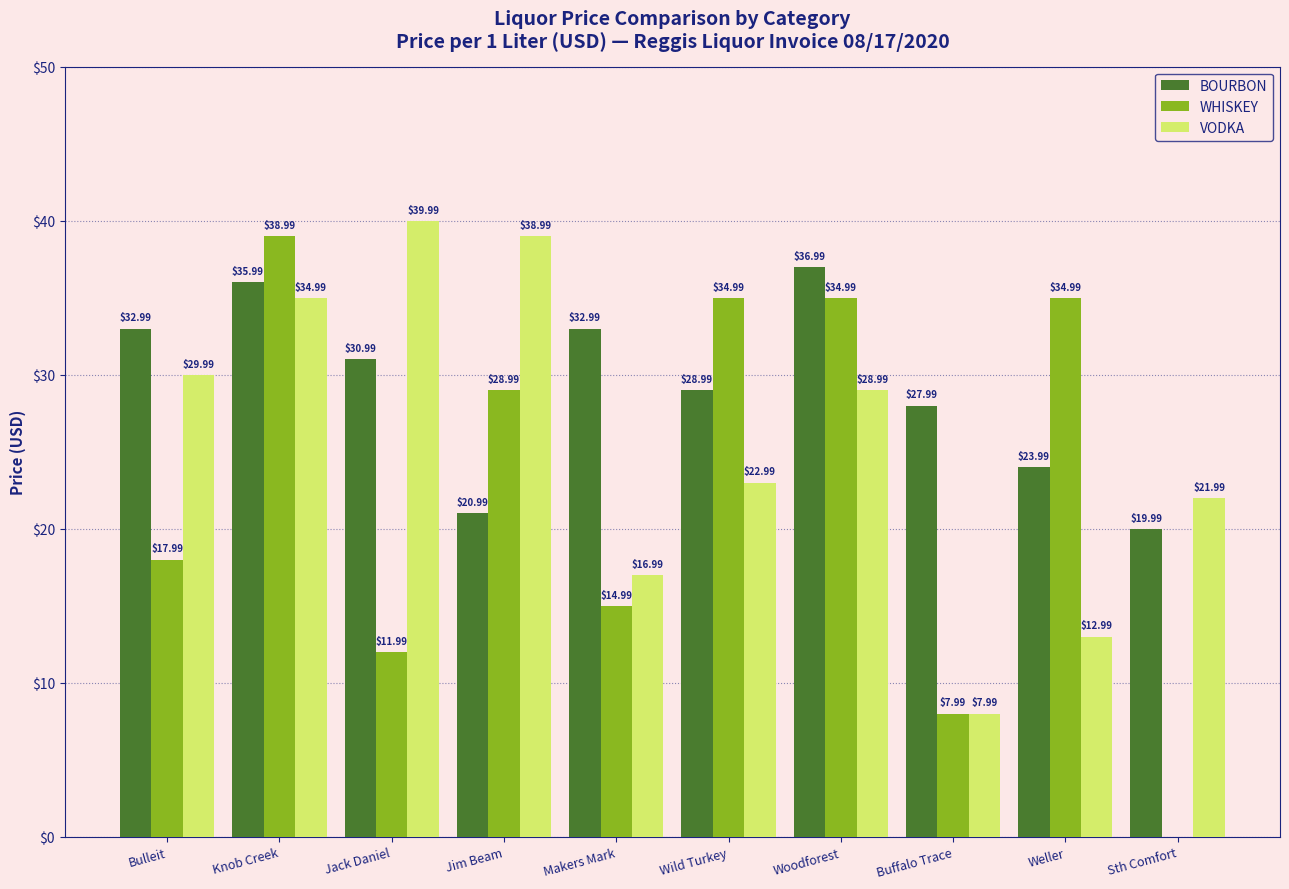

What is the total value across all series at Makers Mark?

65.0